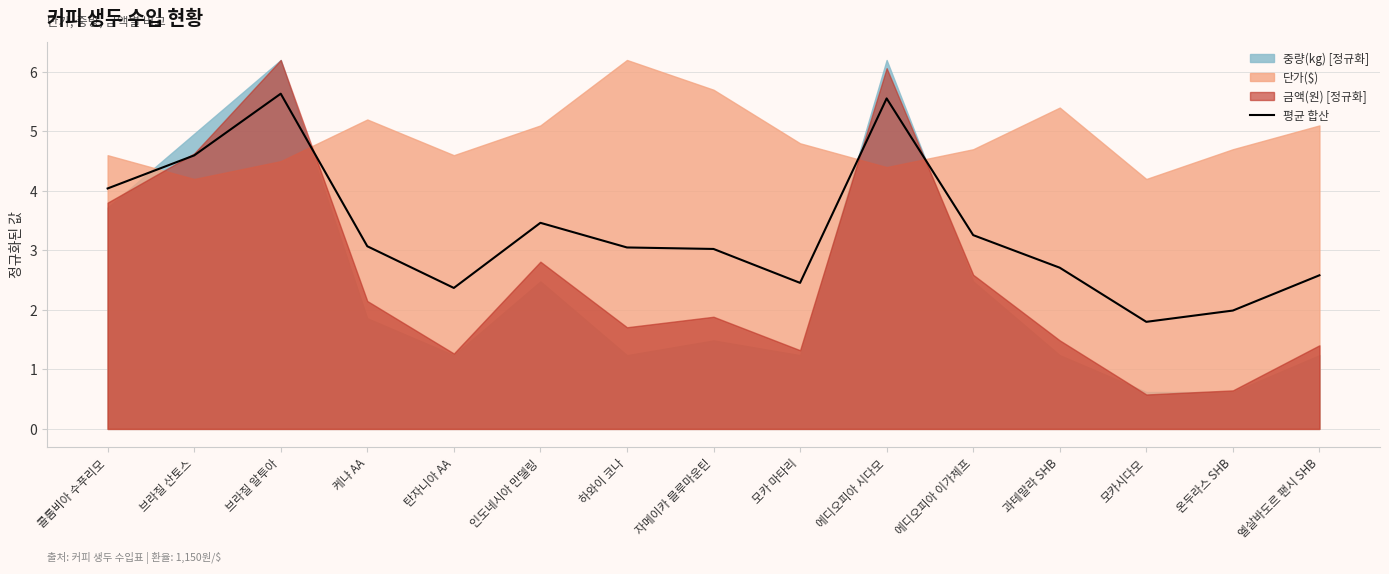

The value at 모카시다모 is 1.8. True or false?

True